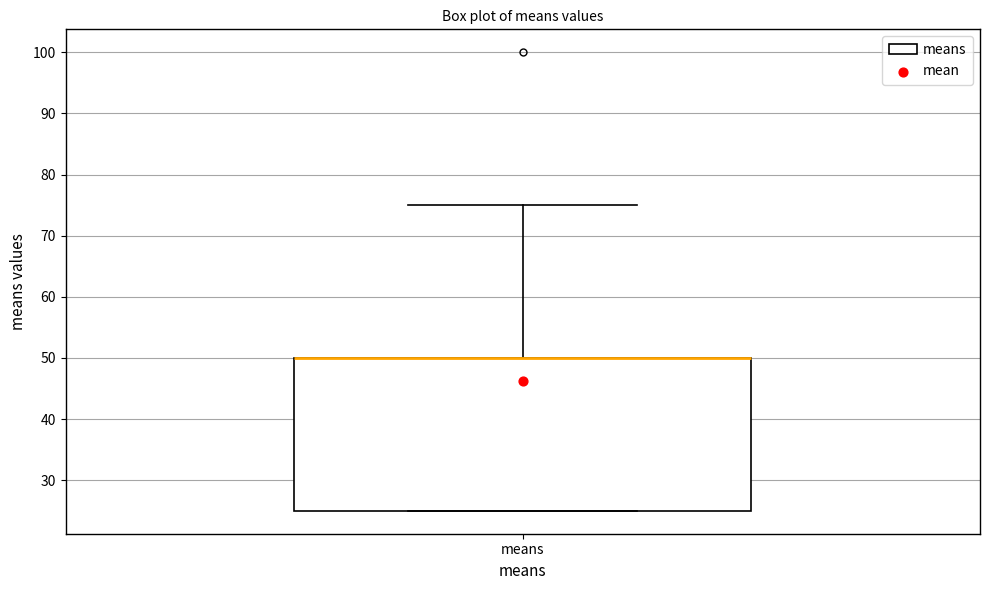

Transcribe this box plot: give where the median line is, the range the box spans, and where the two whiskers end, as read against the y-axis. The values are not printed on the chart, so give them approximately, as read against the axis.

median 50 (drawn on the box's upper edge), box 25 to 50, whiskers 25 to 75